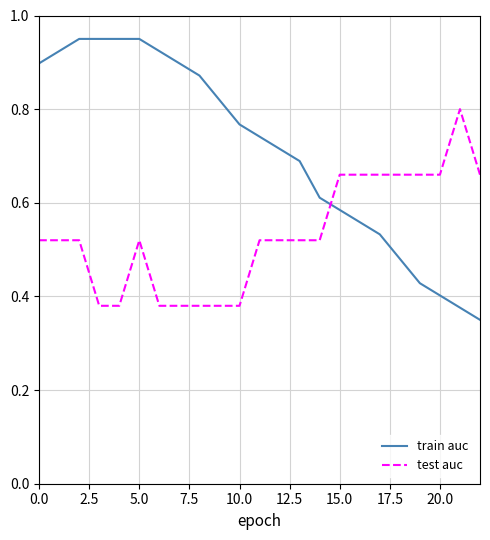

Rank the series by their average value, from highest to lowest.

train auc, test auc